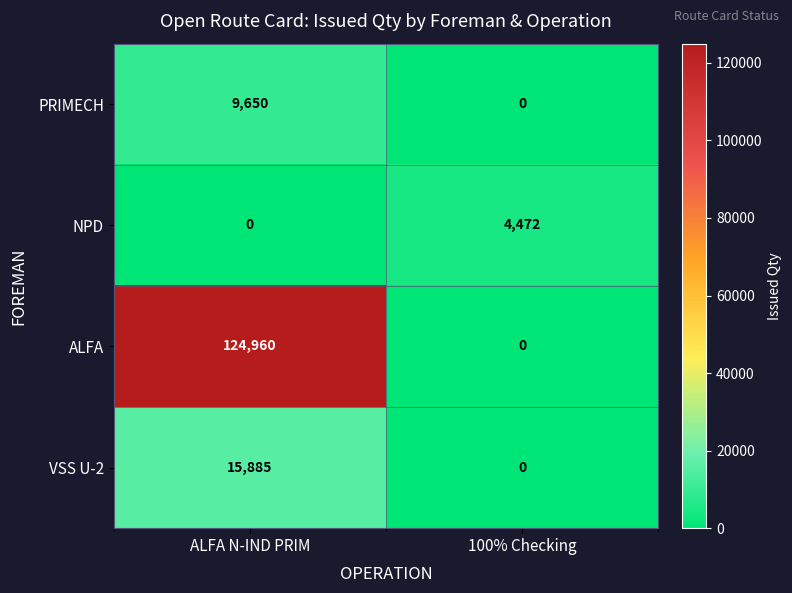

Reading right to left, extract all data points from this chart.

PRIMECH: 0	9650
NPD: 4472	0
ALFA: 0	124960
VSS U-2: 0	15885